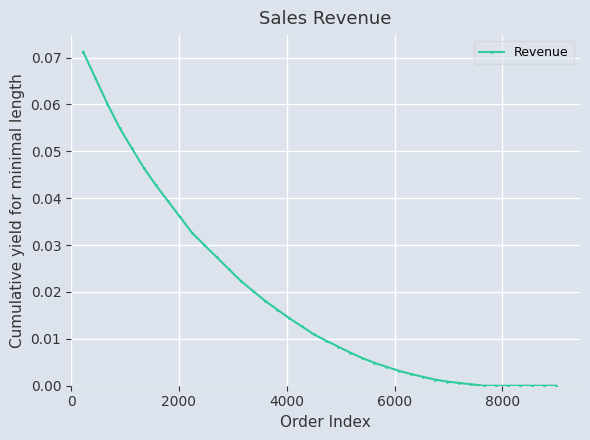

True or false: the data has more than 0 interior local peaks.

False